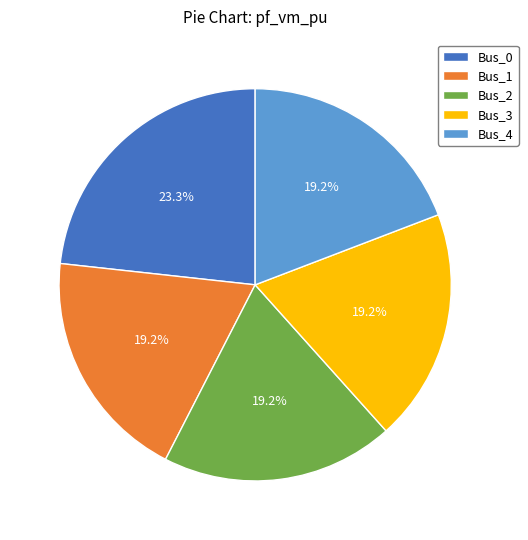

Which slice is the largest?

Bus_0